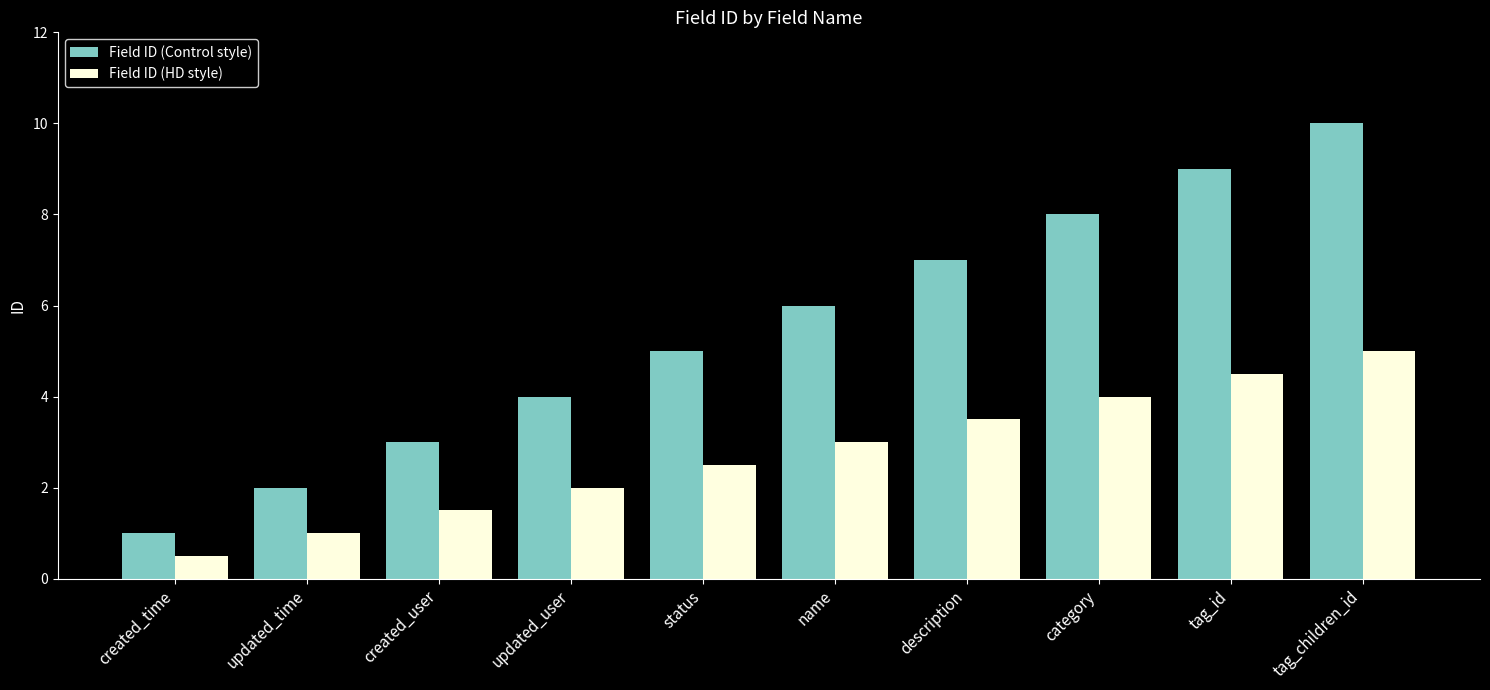

What is the value of the Field ID (HD style) bar at the 5th from the left?

2.5